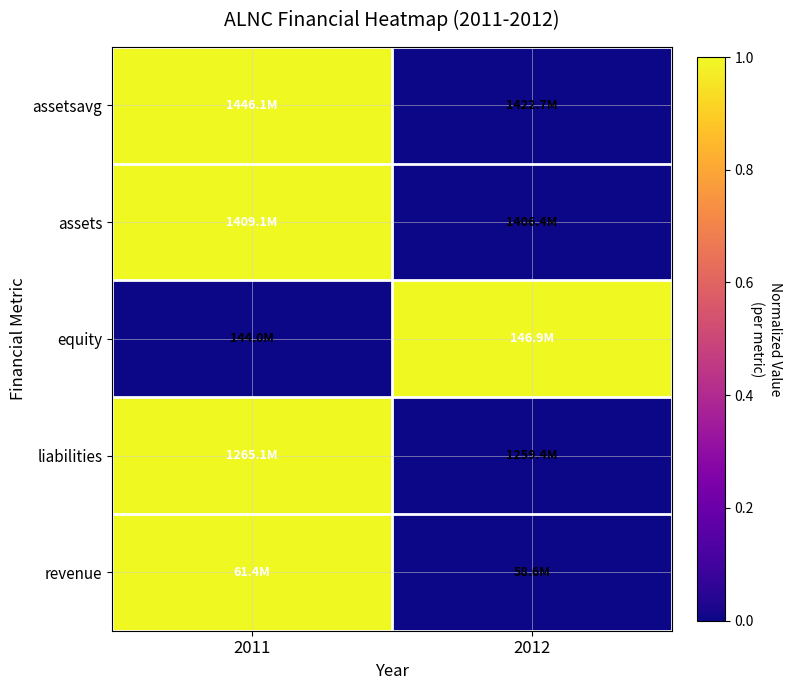

Between 2011 and 2012, which series saw the biggest shift?

assetsavg